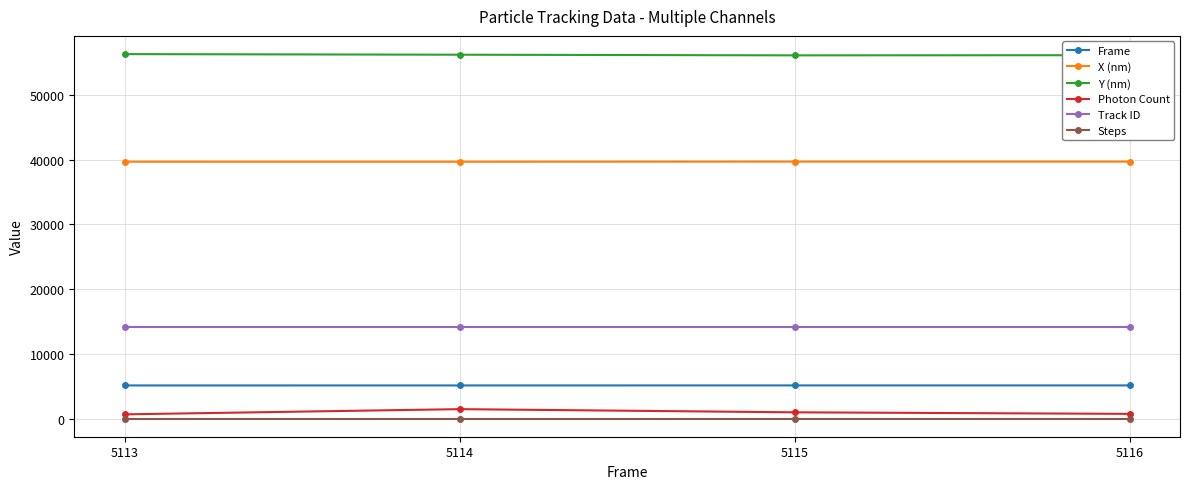

What is the value of the Track ID point at the 3rd from the left?

14180.0